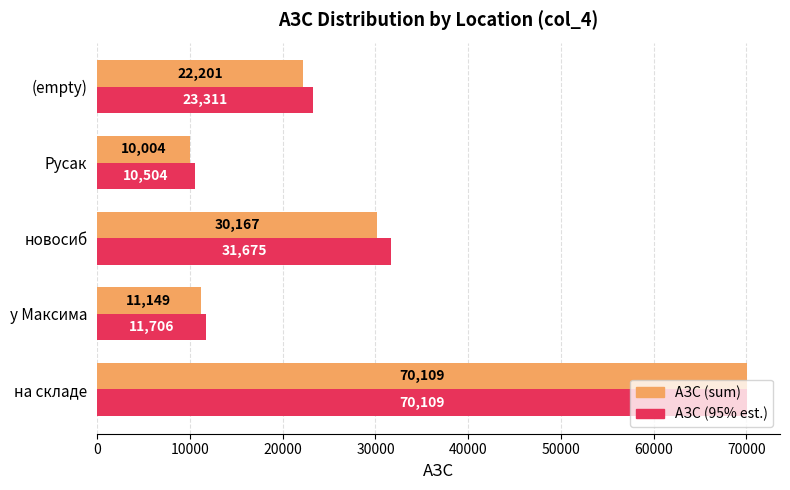

Rank the series at Русак from lowest to highest value.

АЗС (sum), АЗС (95% est.)